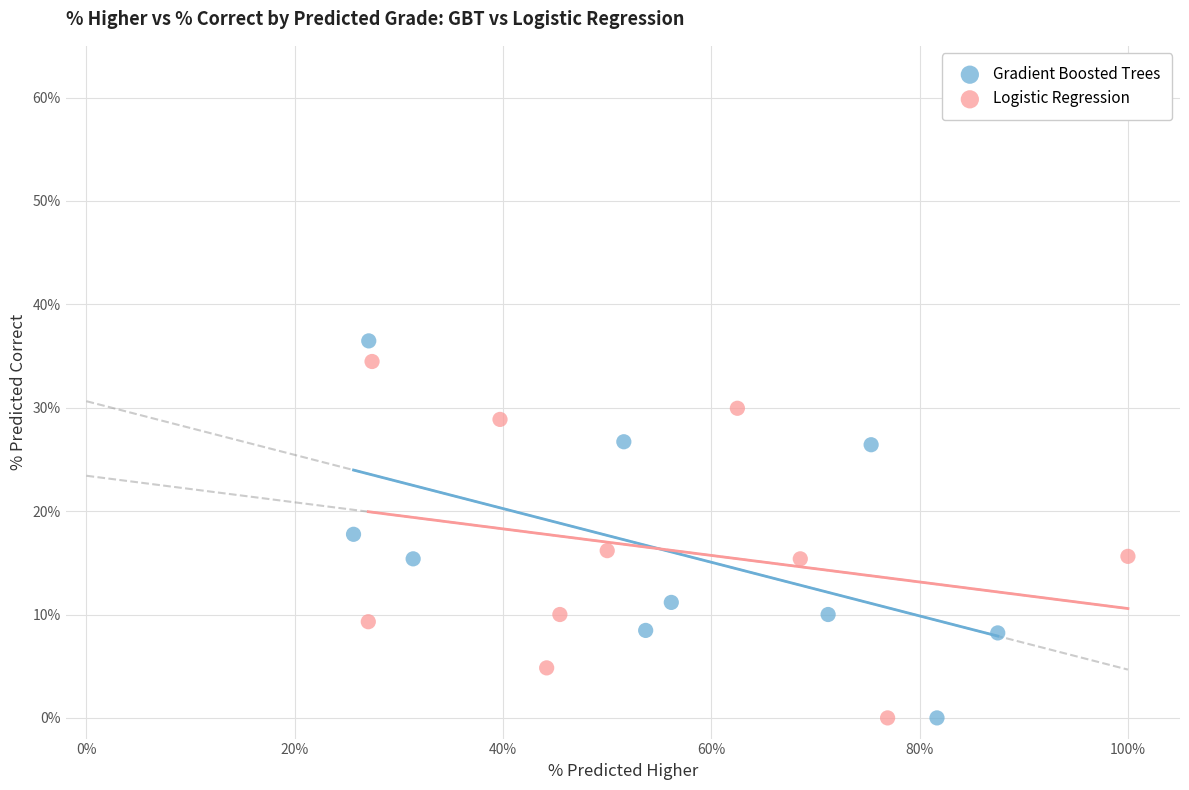

Which series contains the highest Y value?

Gradient Boosted Trees